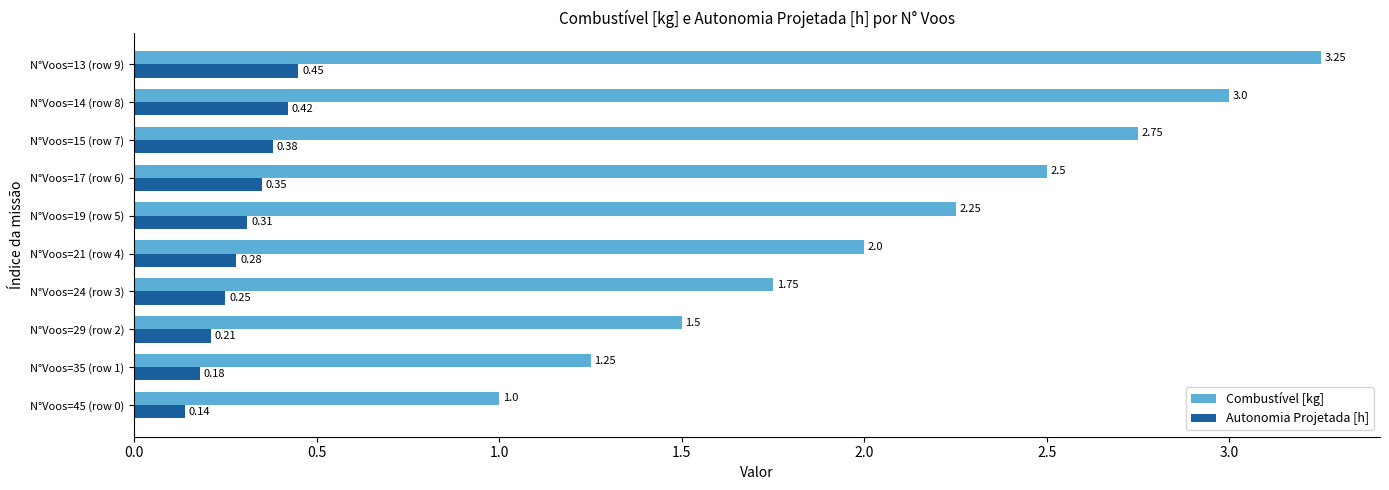

Rank the series by their maximum value, from lowest to highest.

Autonomia Projetada [h], Combustível [kg]